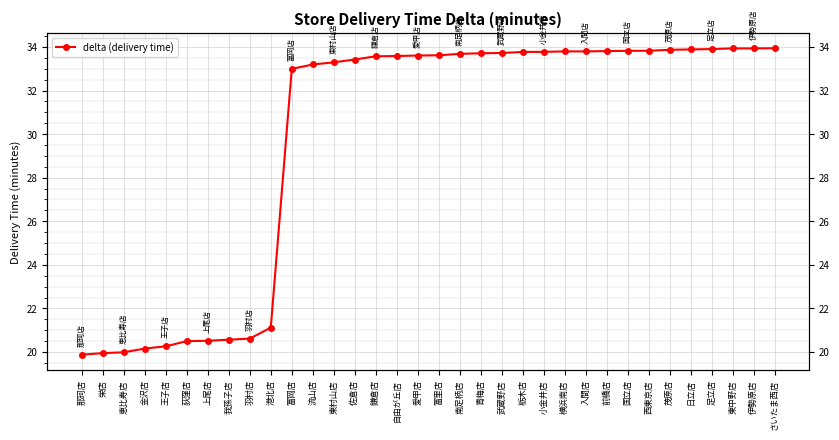

What is the label of the 25th point from the right?

港北店